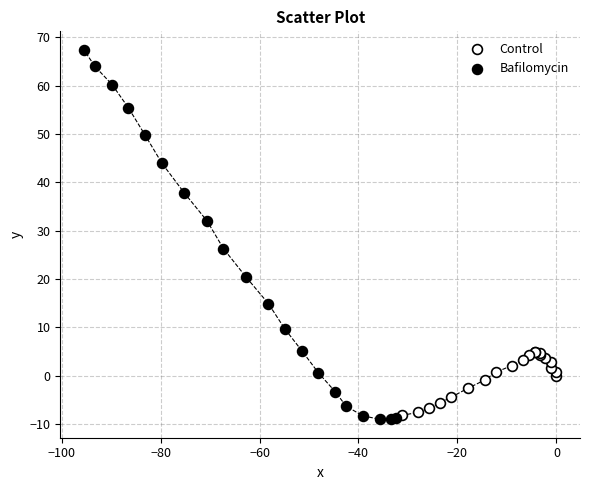

Which series has the largest Y range (max minus min)?

Bafilomycin